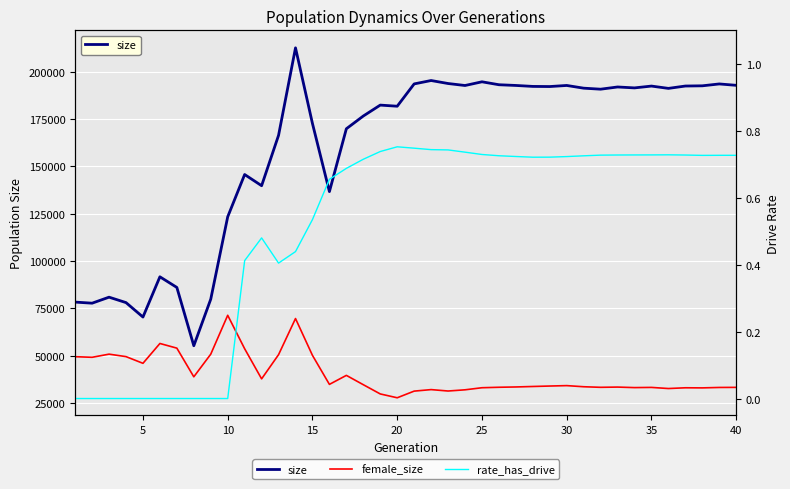

True or false: rate_has_drive has a value of 1.0 at 17.

False